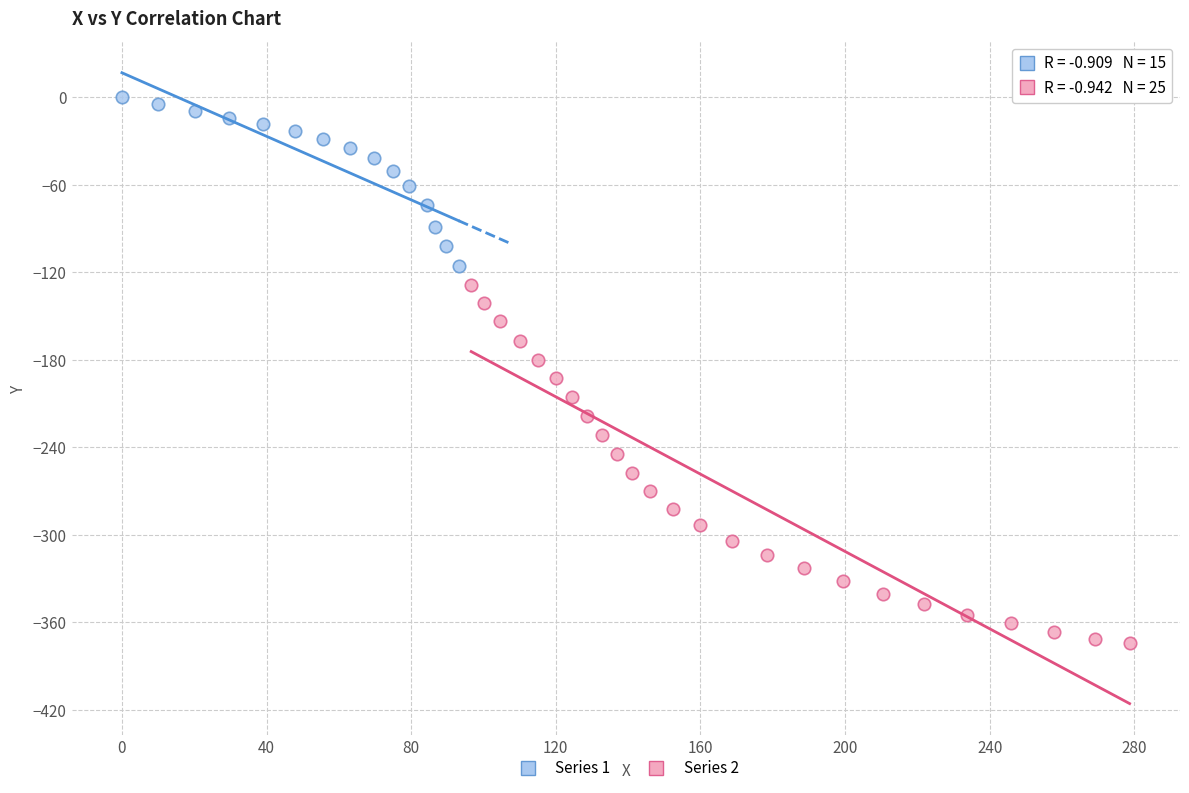

Which series reaches the minimum Y coordinate?

Series 2